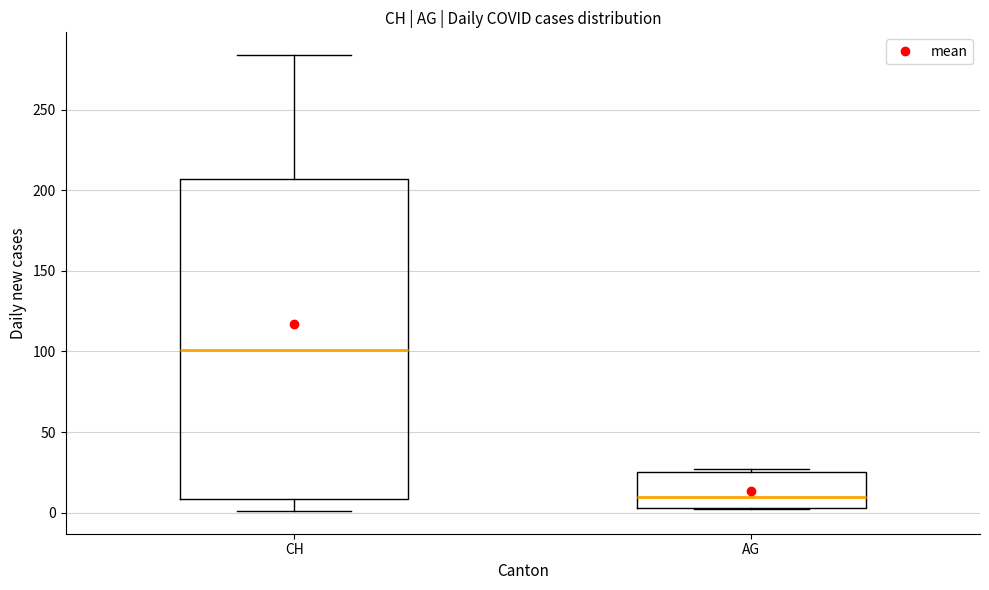

Which box has the highest median line?

CH